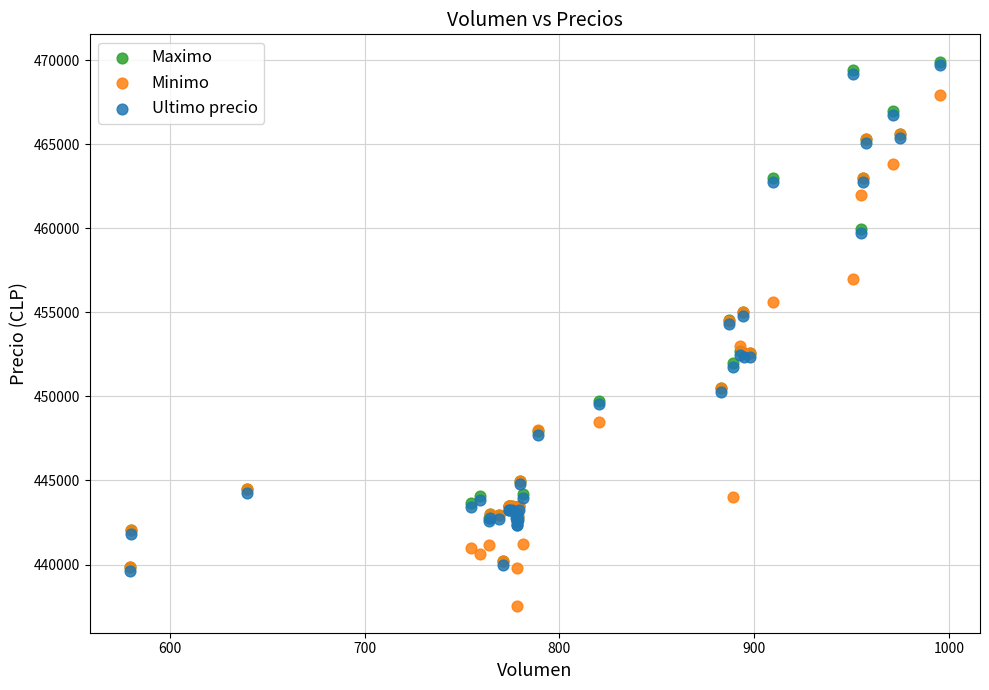

What are all the series names shown in the legend?

Maximo, Minimo, Ultimo precio